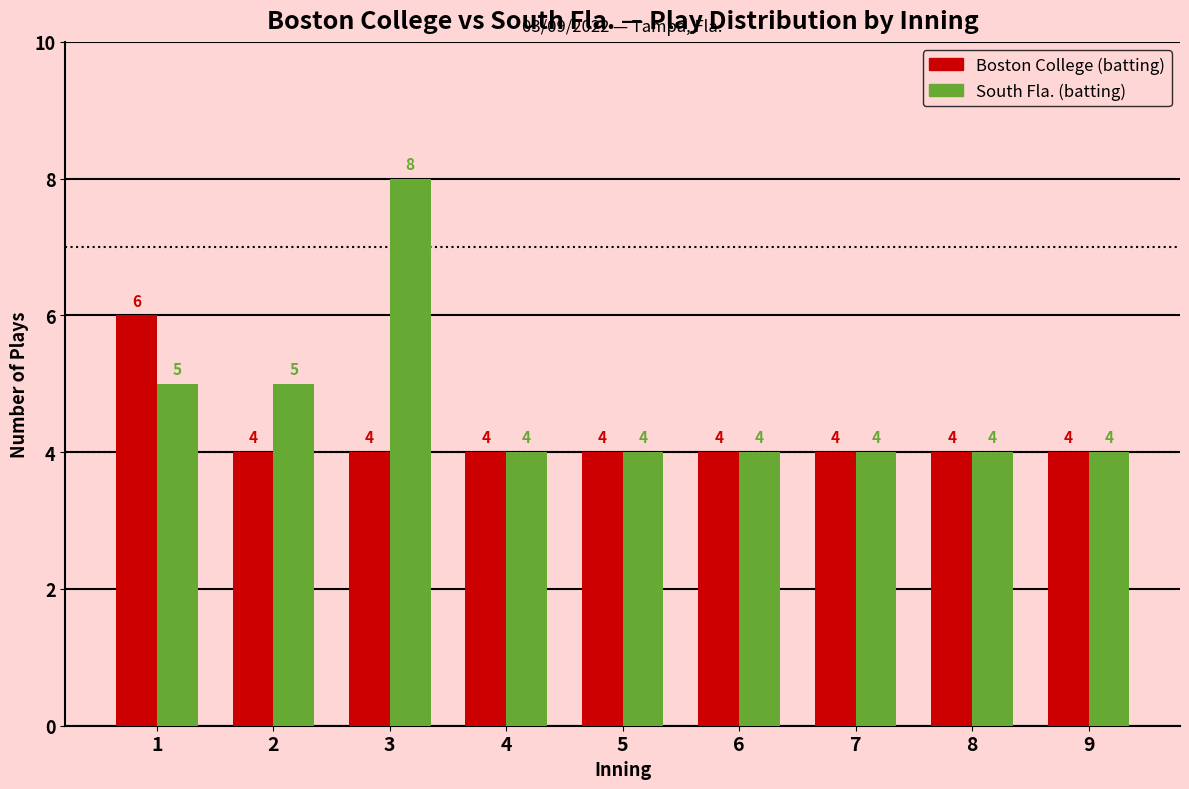

How many groups of bars are there?

9